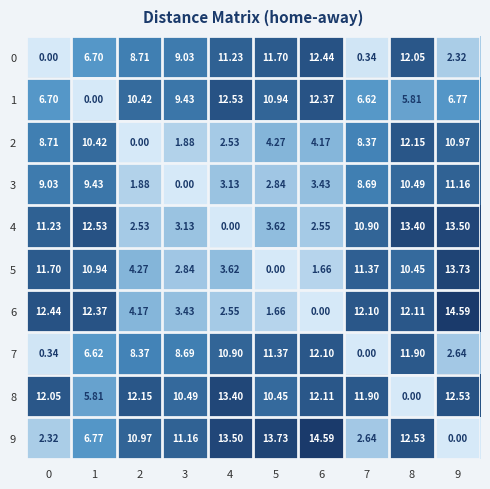

Is the value of 3 at 6 greater than the value of 8 at 9?

No